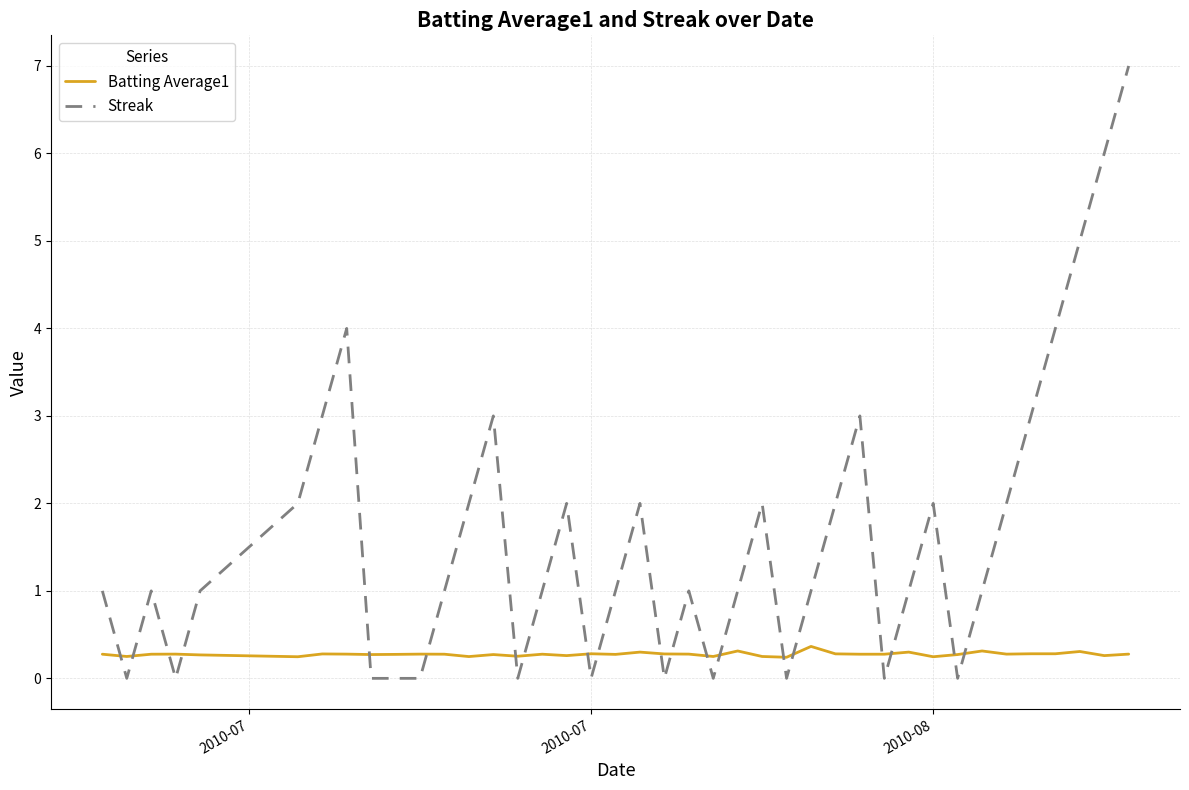

After their last crossing, which series has the higher values: Streak or Batting Average1?

Streak